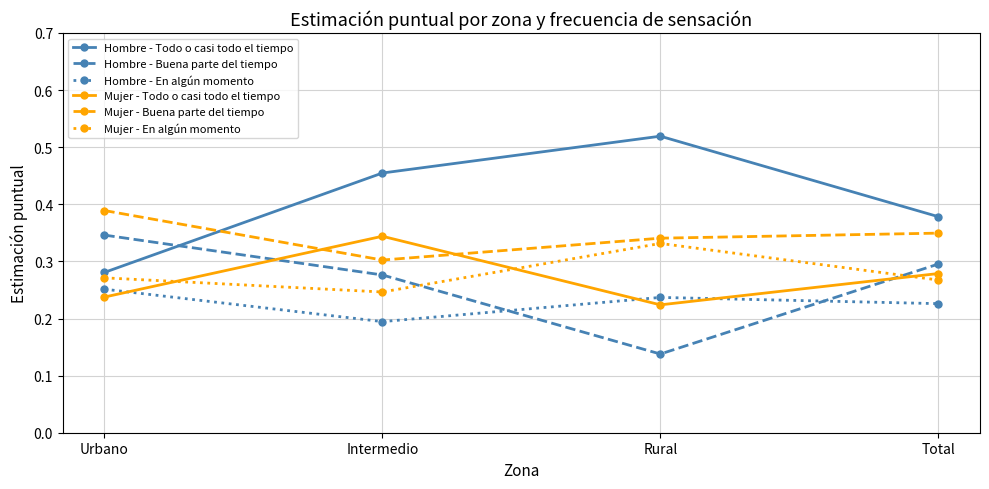

Which category has the highest value across all series?

Rural